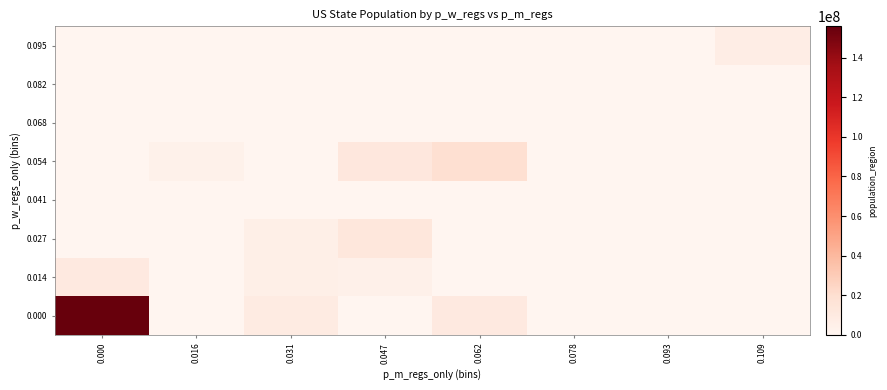

Reading left to right, transcribe all the data shown in this chart.

0.000: 0.000=155728899	0.016=0	0.031=8882190	0.047=0	0.062=10488084	0.078=0	0.093=0	0.109=0
0.014: 0.000=10617423	0.016=0	0.031=6045680	0.047=4648794	0.062=0	0.078=0	0.093=0	0.109=0
0.027: 0.000=0	0.016=0	0.031=5758736	0.047=12801989	0.062=0	0.078=0	0.093=0	0.109=0
0.041: 0.000=0	0.016=0	0.031=0	0.047=0	0.062=0	0.078=0	0.093=0	0.109=0
0.054: 0.000=0	0.016=4217737	0.031=0	0.047=12671821	0.062=19453561	0.078=0	0.093=0	0.109=0
0.068: 0.000=0	0.016=0	0.031=0	0.047=0	0.062=0	0.078=0	0.093=0	0.109=0
0.082: 0.000=0	0.016=0	0.031=0	0.047=0	0.062=0	0.078=0	0.093=0	0.109=0
0.095: 0.000=0	0.016=0	0.031=0	0.047=0	0.062=0	0.078=0	0.093=0	0.109=6949503